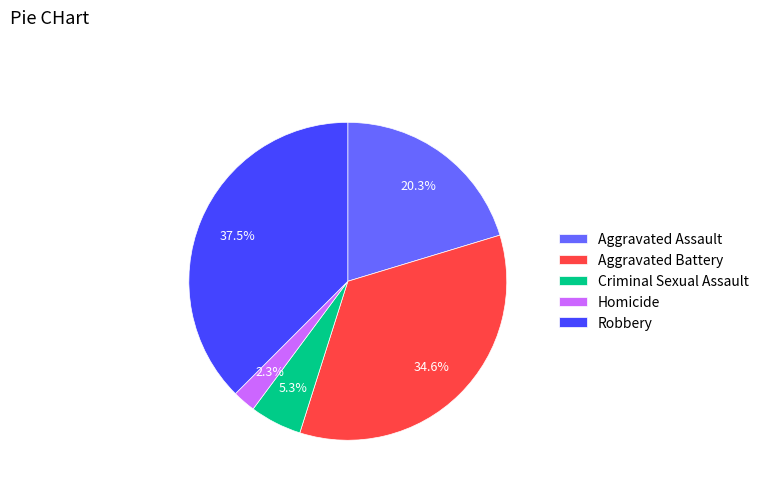

Rank the categories by value from lowest to highest.

Homicide, Criminal Sexual Assault, Aggravated Assault, Aggravated Battery, Robbery